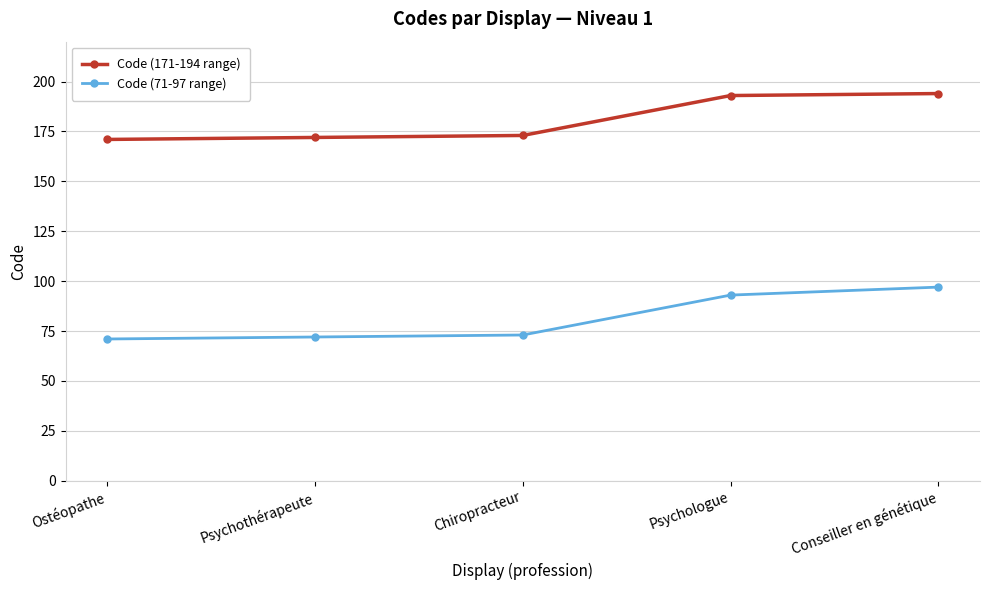

How many values in the Code (171-194 range) series are below 173?

2